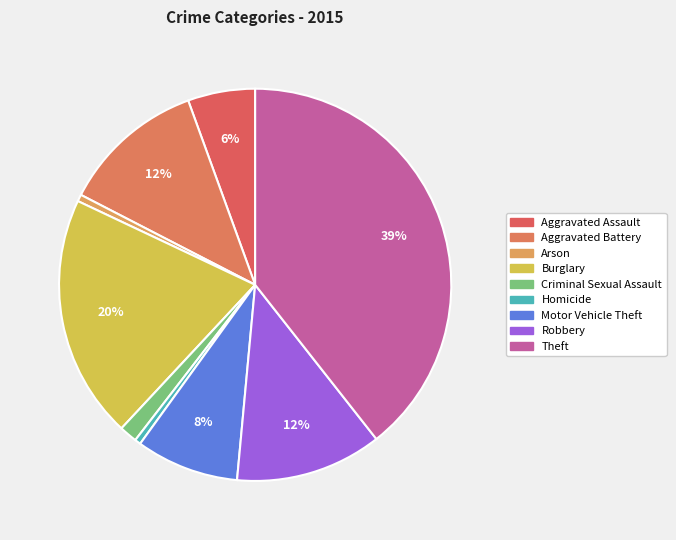

Does Aggravated Assault represent more than half of the total?

No